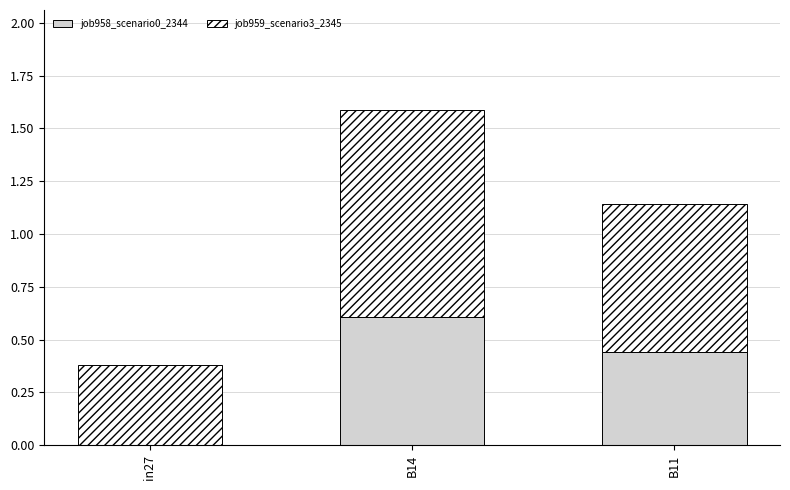

True or false: job958_scenario0_2344 has a value of 0.2 at B14.

False